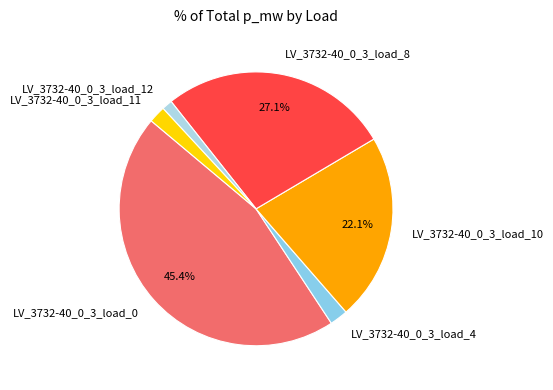

How many slices are in this pie chart?

6